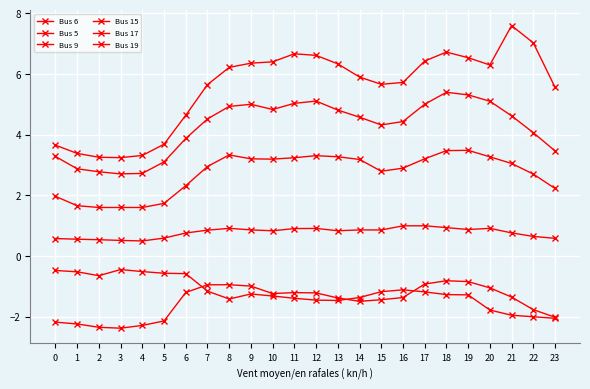

How many lines are shown in the chart?

6